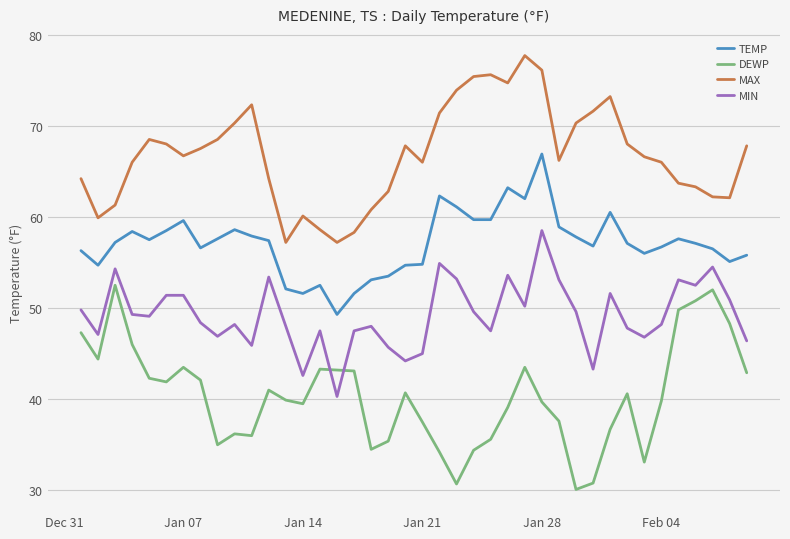

What is the average value of the DEWP series?

40.4